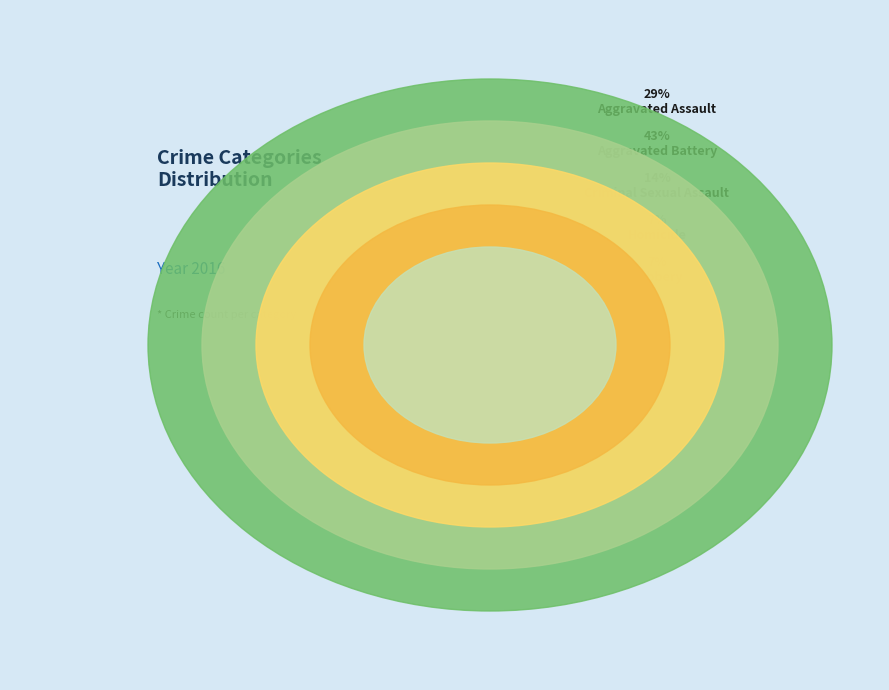

How many slices are in this pie chart?

5